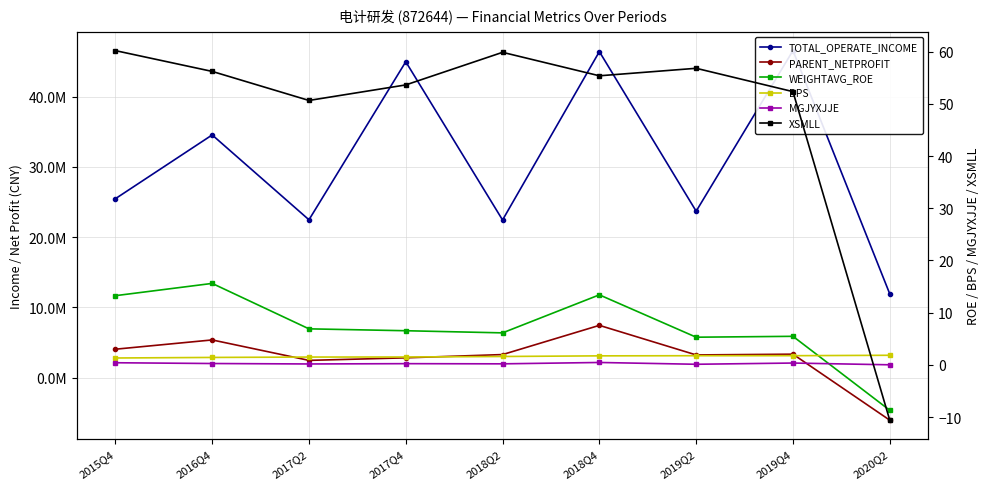

Rank the series by their maximum value, from highest to lowest.

TOTAL_OPERATE_INCOME, PARENT_NETPROFIT, XSMLL, WEIGHTAVG_ROE, BPS, MGJYXJJE